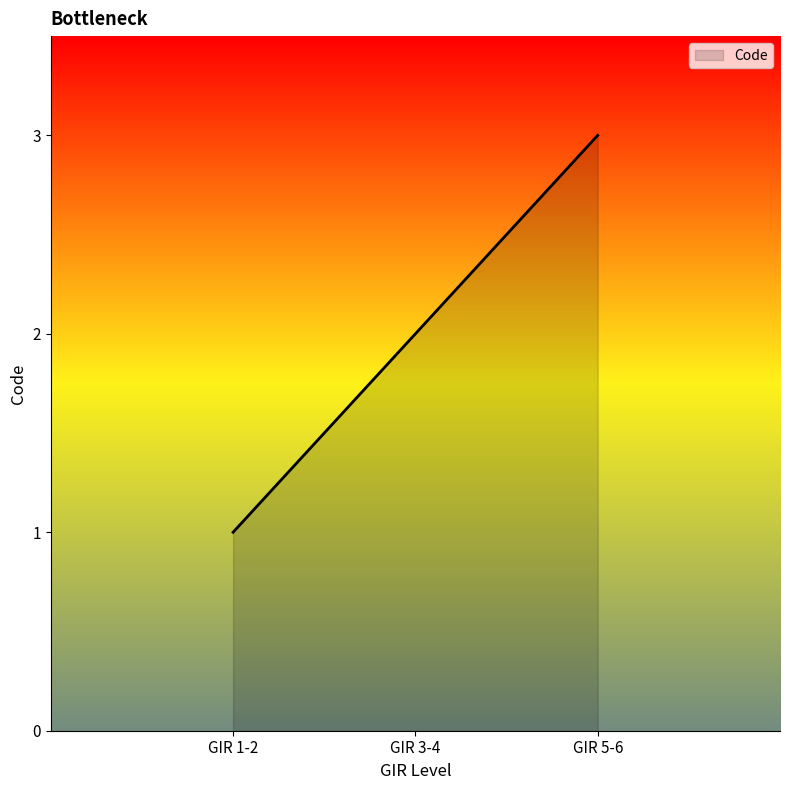

Reading left to right, what are all the values shown in this chart?

GIR 1-2=1	GIR 3-4=2	GIR 5-6=3